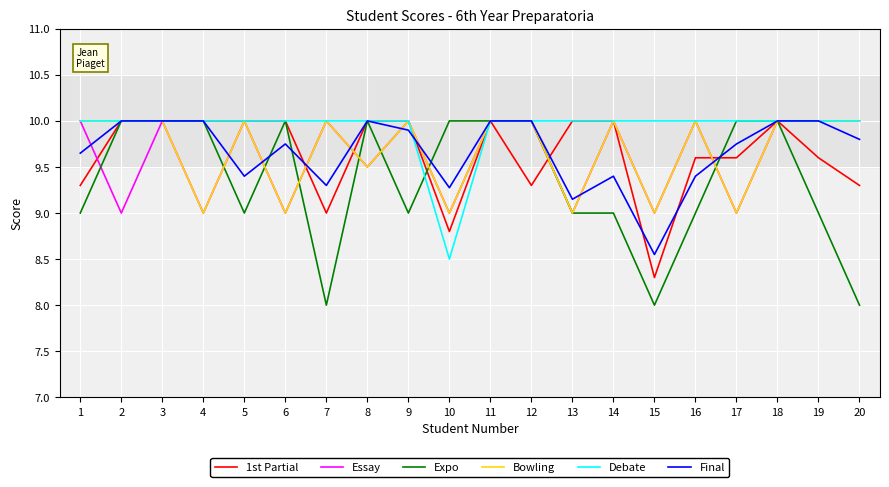

True or false: Debate has a value of 2.3 at 18.

False